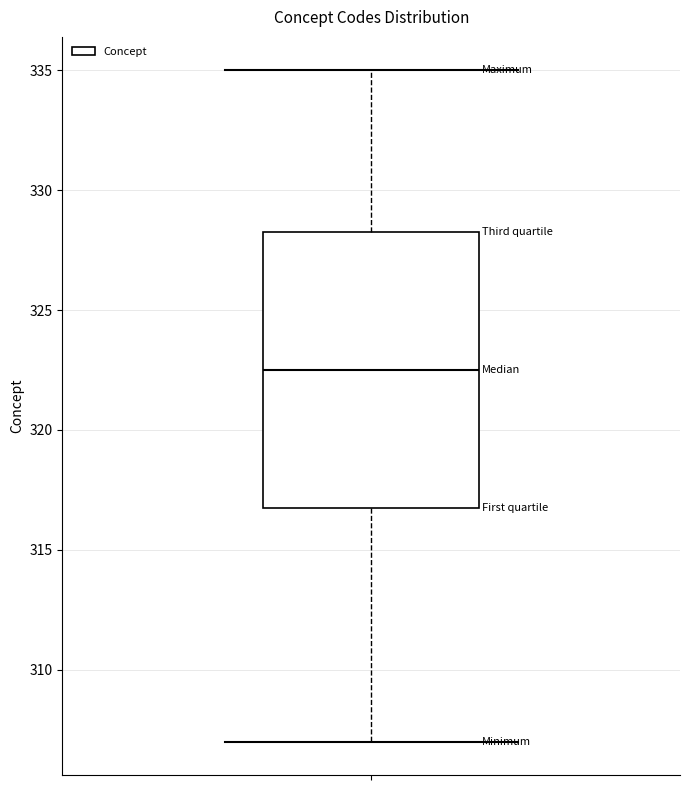

Where does the lower whisker of the box end on the y-axis? The values are not printed on the chart, so give them approximately, as read against the axis.

307.0